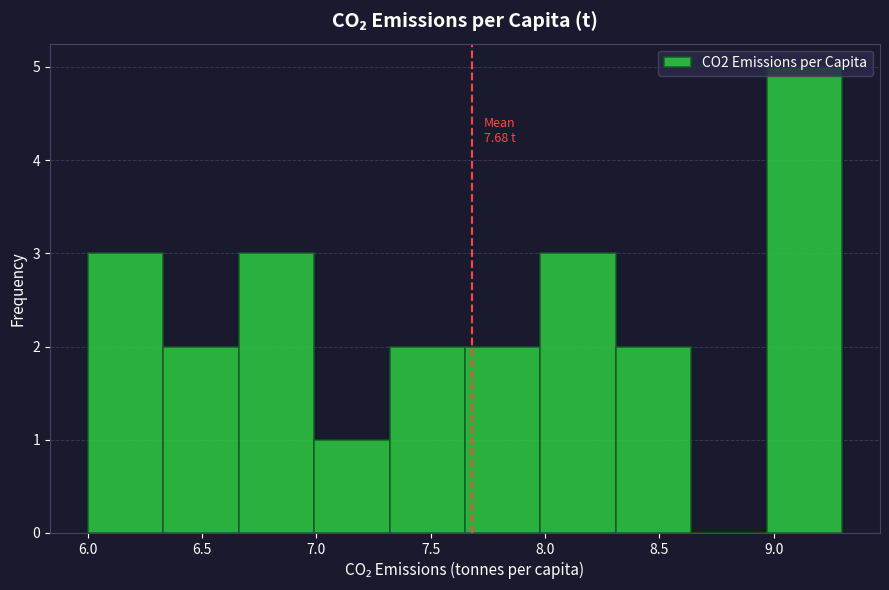

Over which range of the x-axis is the bar tallest?

8.97 to 9.30